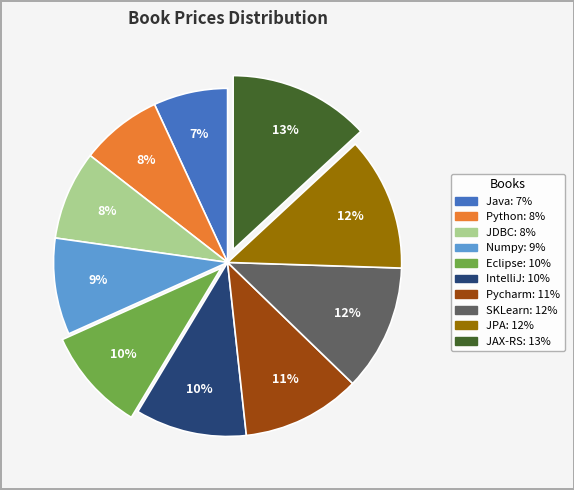

To the nearest percent, what portion does JPA represent?

12%